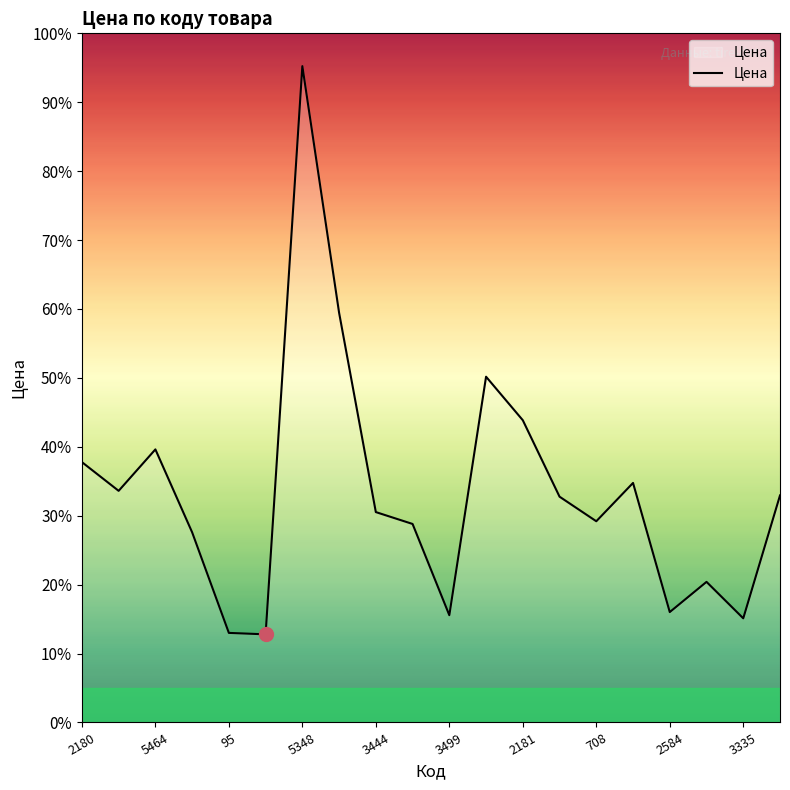

True or false: there are more than 2 points higher than both neighbors.

True